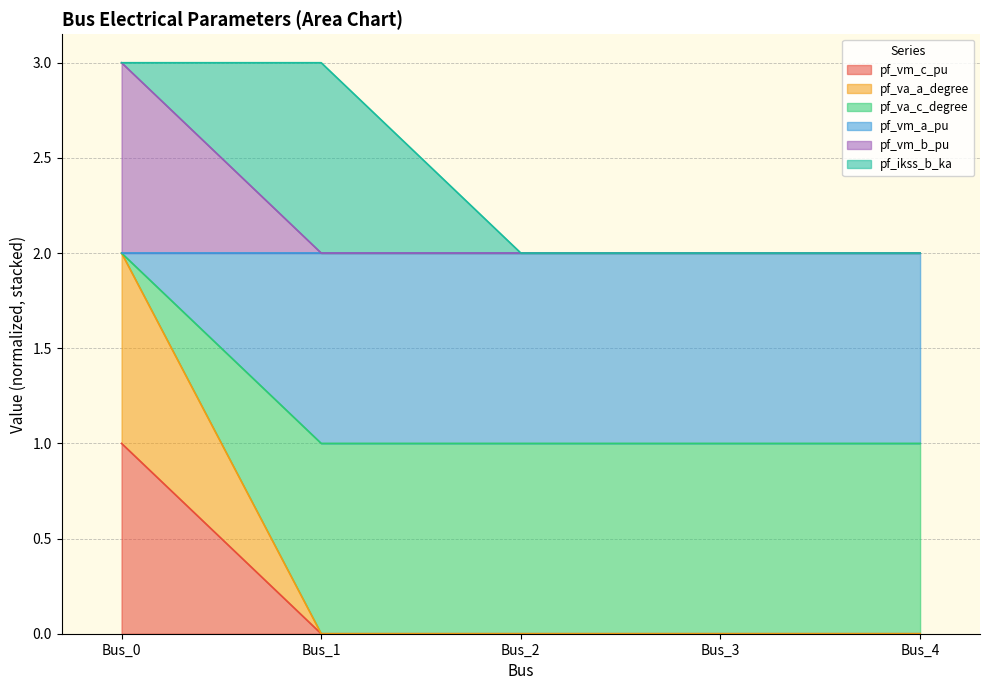

How many categories are shown in the chart?

5